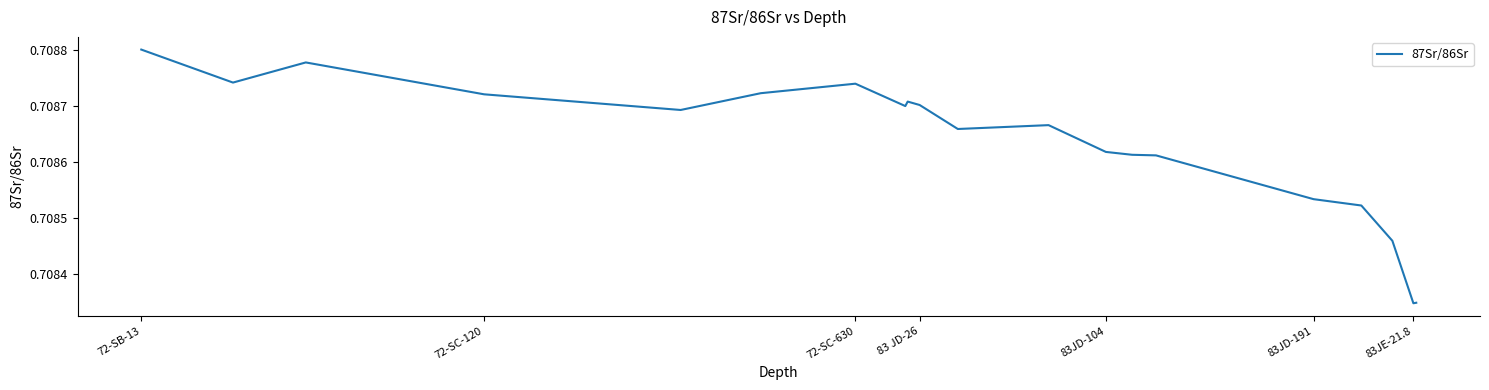

At which category does the chart reach its peak across all series?

72-SB-13